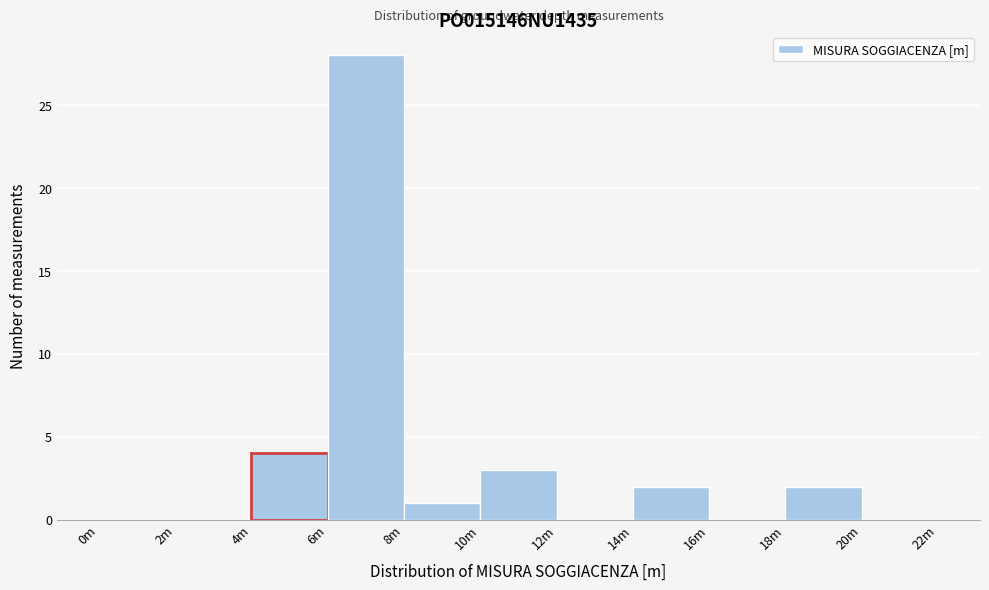

Reading left to right, list all the values displayed in this chart.

0m=0	2m=0	4m=4	6m=28	8m=1	10m=3	12m=0	14m=2	16m=0	18m=2	20m=0